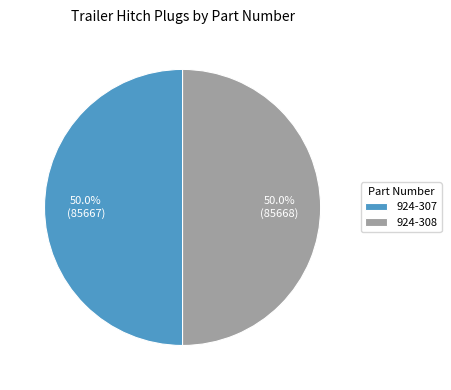

What portion of the pie excludes 924-308?

50.0%